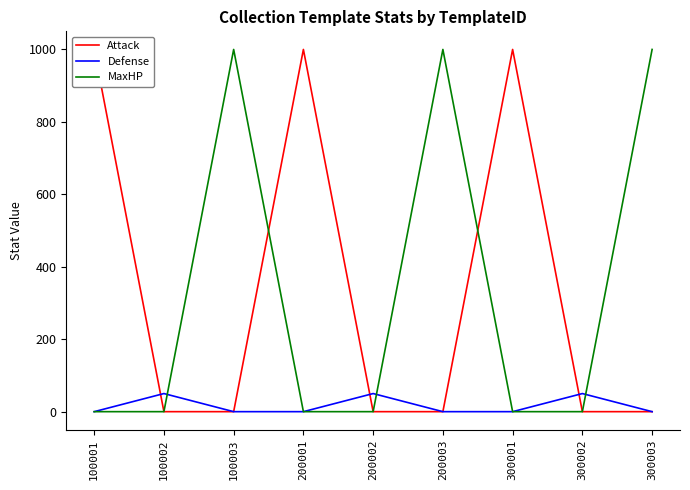

What is the value of the MaxHP point at the 9th from the left?

1000